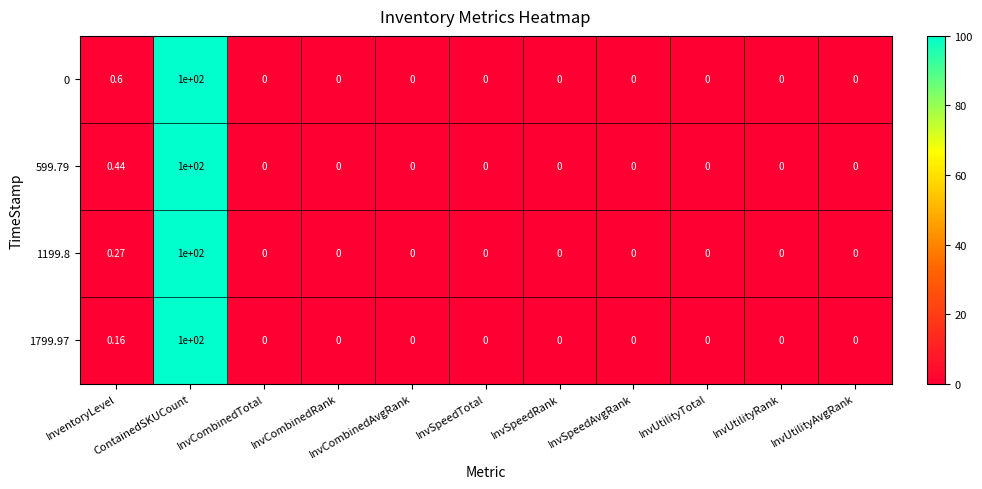

Reading left to right, extract all data points from this chart.

0: InventoryLevel=0.6	ContainedSKUCount=100.0	InvCombinedTotal=0.0	InvCombinedRank=0.0	InvCombinedAvgRank=0.0	InvSpeedTotal=0.0	InvSpeedRank=0.0	InvSpeedAvgRank=0.0	InvUtilityTotal=0.0	InvUtilityRank=0.0	InvUtilityAvgRank=0.0
599.79: InventoryLevel=0.4	ContainedSKUCount=100.0	InvCombinedTotal=0.0	InvCombinedRank=0.0	InvCombinedAvgRank=0.0	InvSpeedTotal=0.0	InvSpeedRank=0.0	InvSpeedAvgRank=0.0	InvUtilityTotal=0.0	InvUtilityRank=0.0	InvUtilityAvgRank=0.0
1199.8: InventoryLevel=0.3	ContainedSKUCount=100.0	InvCombinedTotal=0.0	InvCombinedRank=0.0	InvCombinedAvgRank=0.0	InvSpeedTotal=0.0	InvSpeedRank=0.0	InvSpeedAvgRank=0.0	InvUtilityTotal=0.0	InvUtilityRank=0.0	InvUtilityAvgRank=0.0
1799.97: InventoryLevel=0.2	ContainedSKUCount=100.0	InvCombinedTotal=0.0	InvCombinedRank=0.0	InvCombinedAvgRank=0.0	InvSpeedTotal=0.0	InvSpeedRank=0.0	InvSpeedAvgRank=0.0	InvUtilityTotal=0.0	InvUtilityRank=0.0	InvUtilityAvgRank=0.0